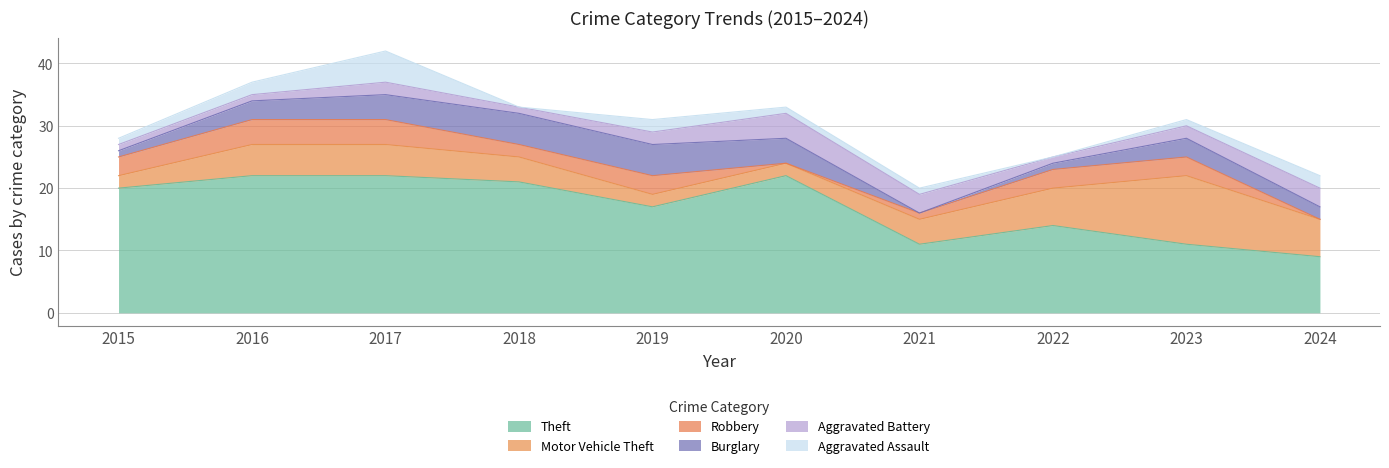

The Aggravated Battery series shows 3 at 2023. True or false?

False